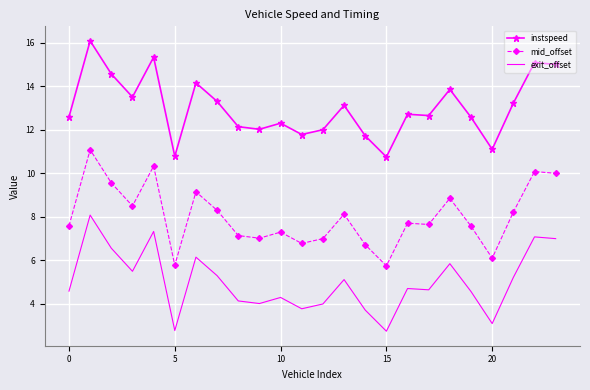

What is the maximum value for mid_offset?

11.1